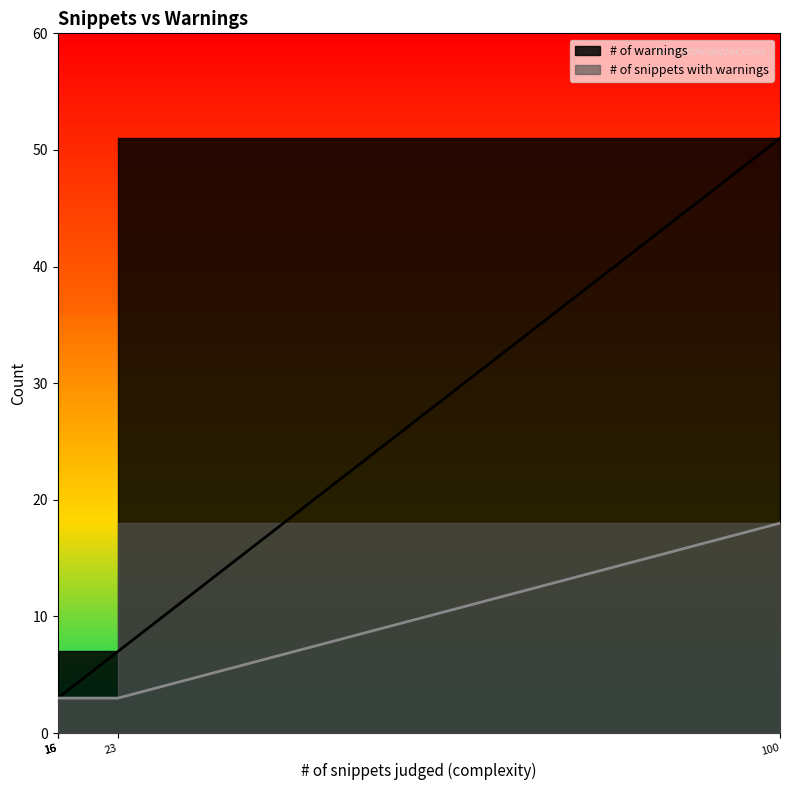

What are all the series names shown in the legend?

# of warnings, # of snippets with warnings